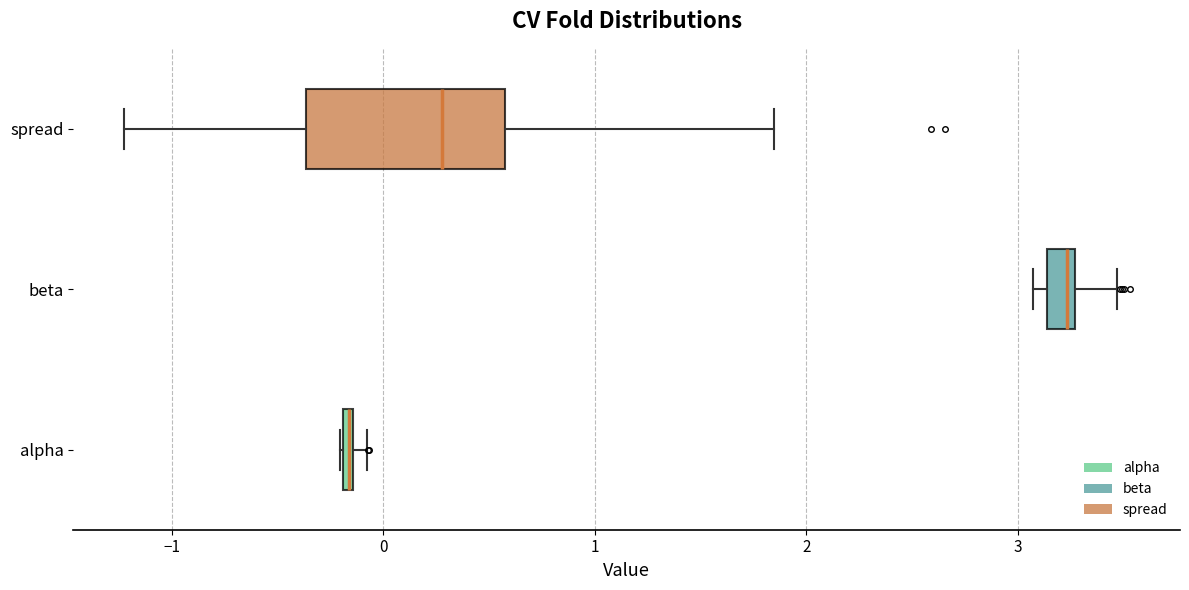

Which box is the widest, from its left edge to its right edge?

spread